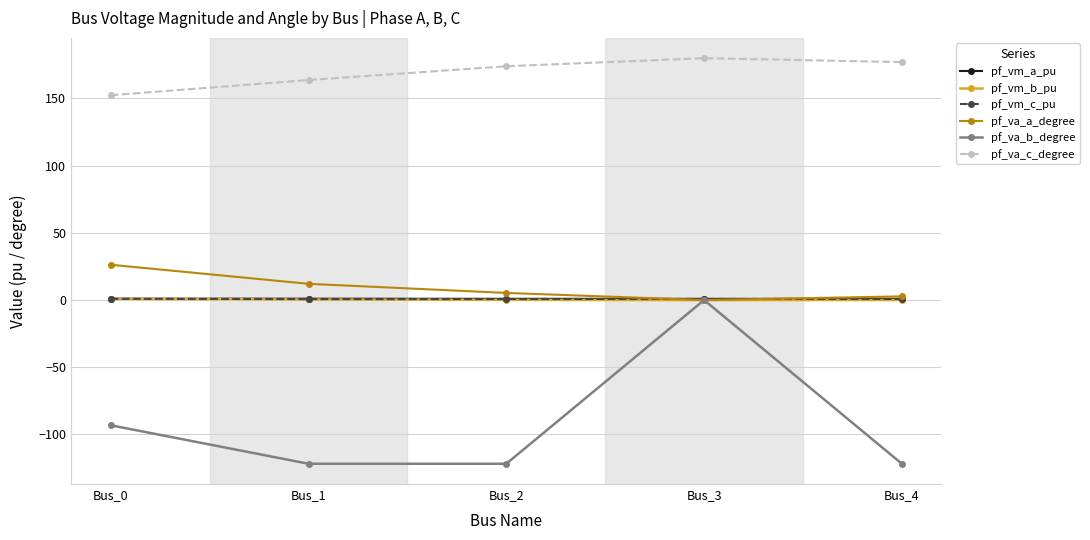

What is the average value of the pf_va_b_degree series?

-91.7